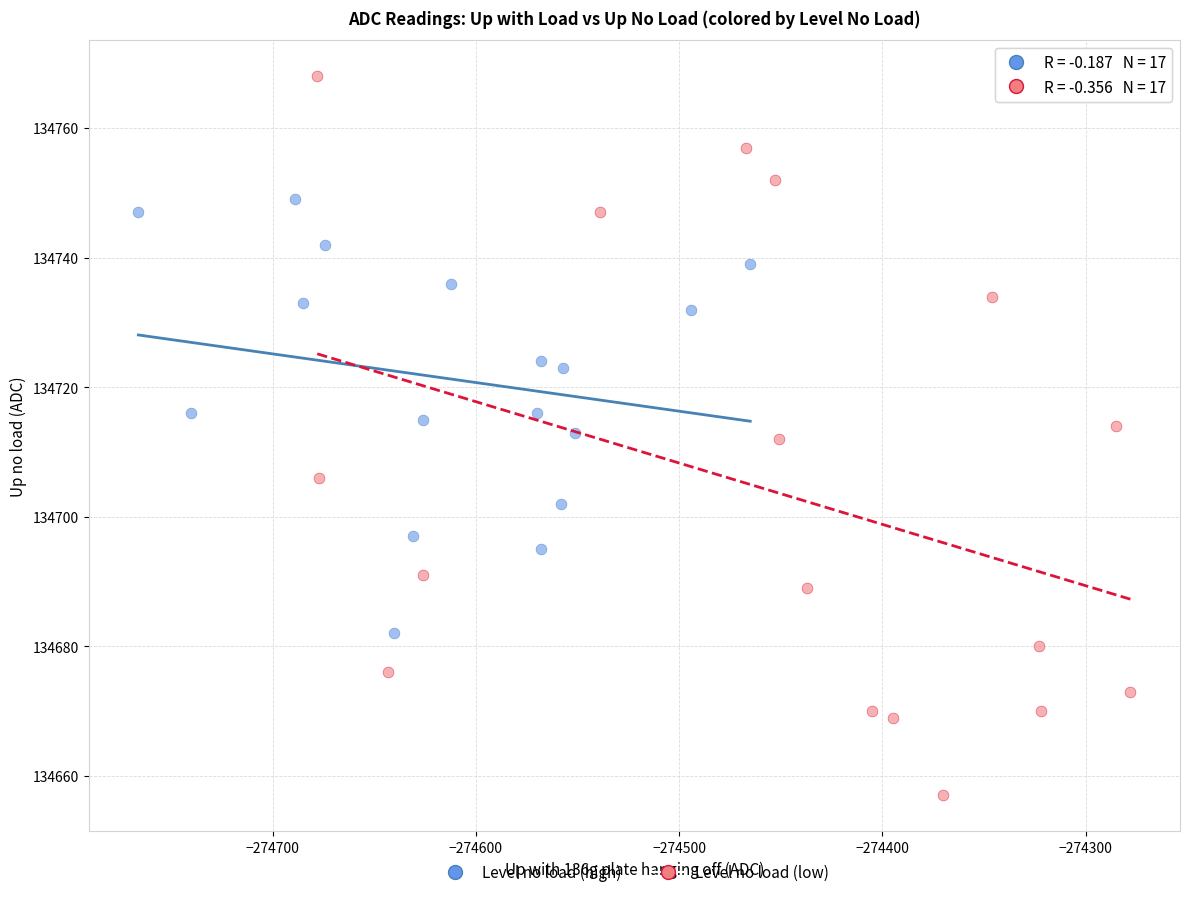

Which series reaches the maximum Y coordinate?

Level no load (low)